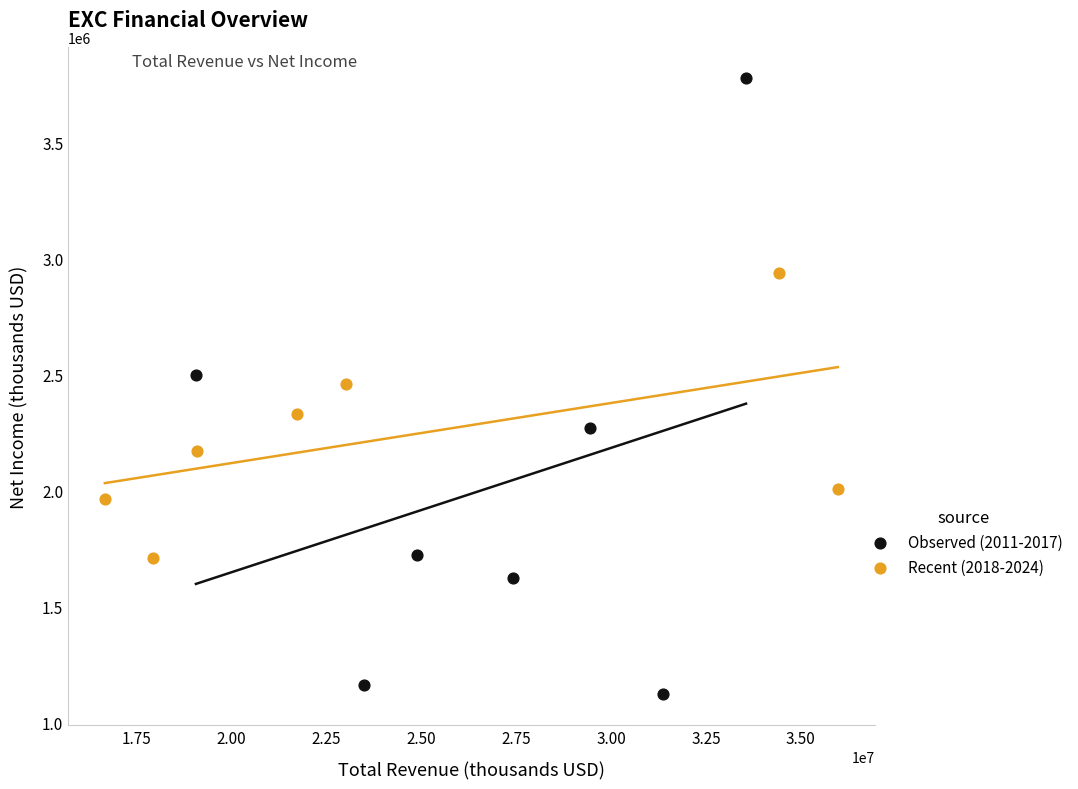

Which series contains the highest Y value?

Observed (2011-2017)